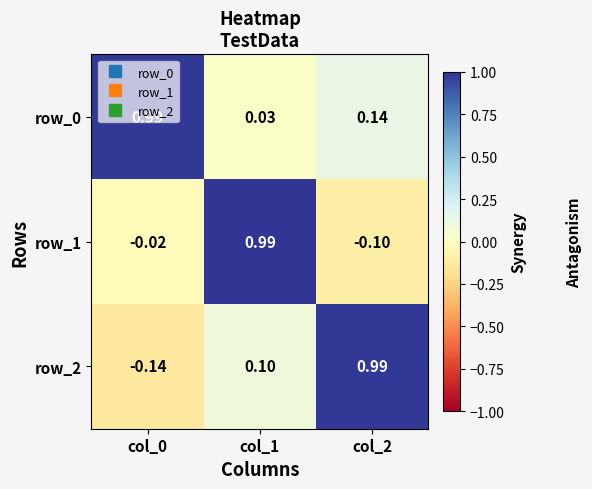

Is the value of row_1 at col_0 greater than the value of row_0 at col_2?

No